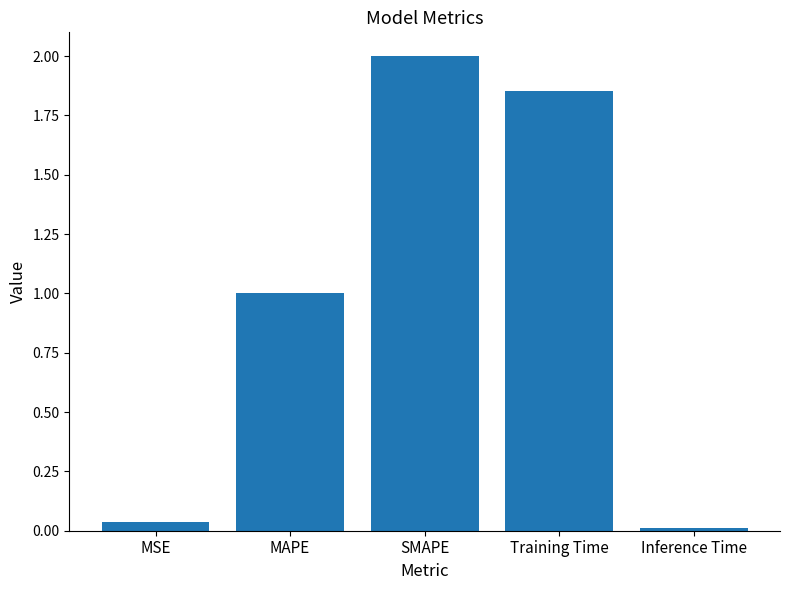

Does the chart contain stacked bars?

No